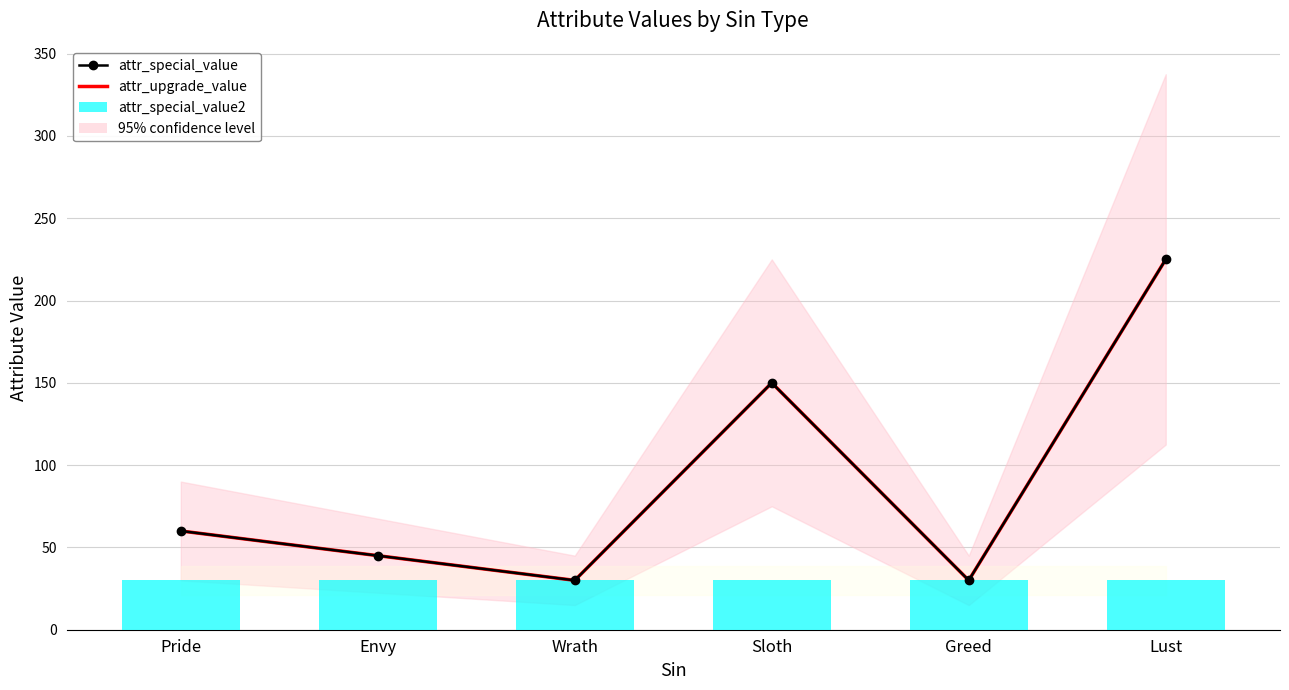

How many values in the attr_upgrade_value series are below 60?

3